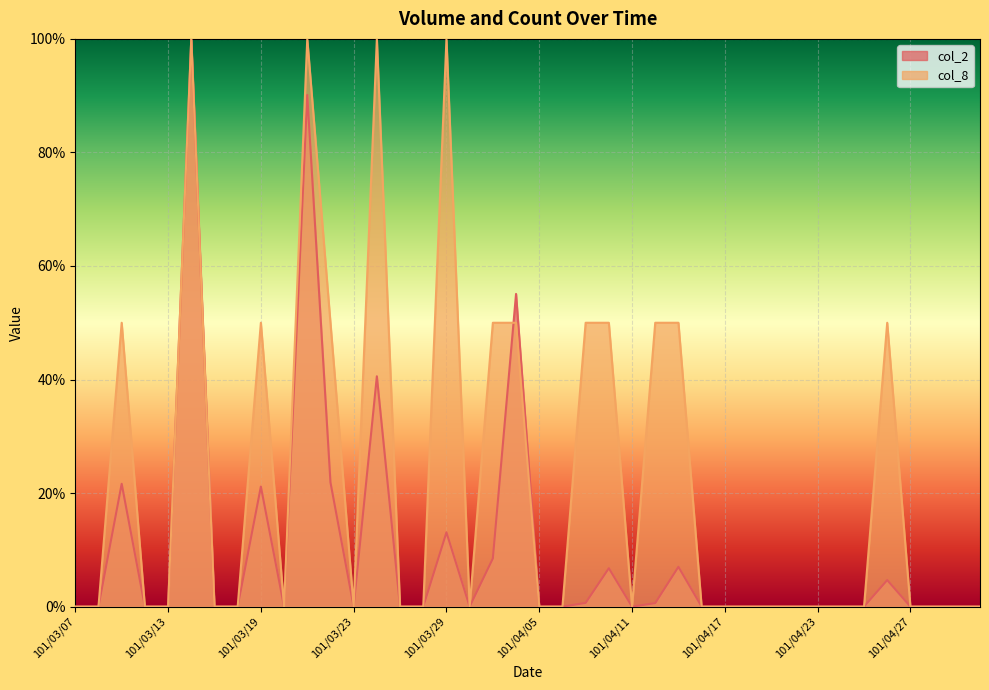

What position from the right is 101/03/07?

40